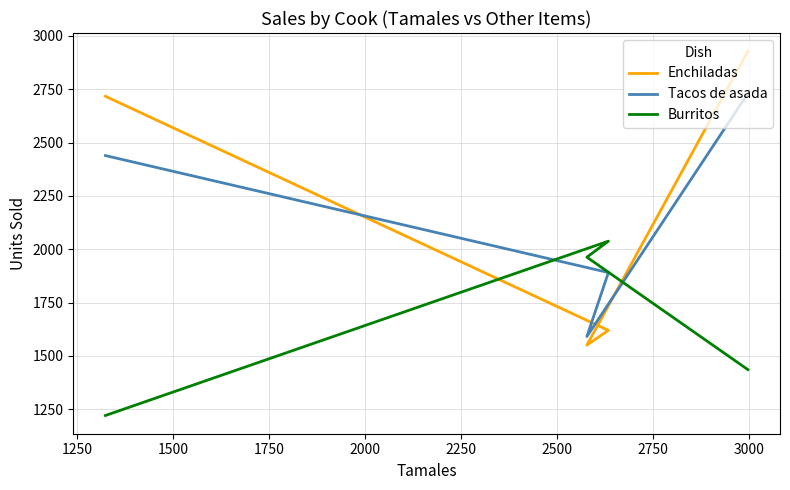

Which series ends up on top after the final intersection of Enchiladas and Tacos de asada?

Enchiladas